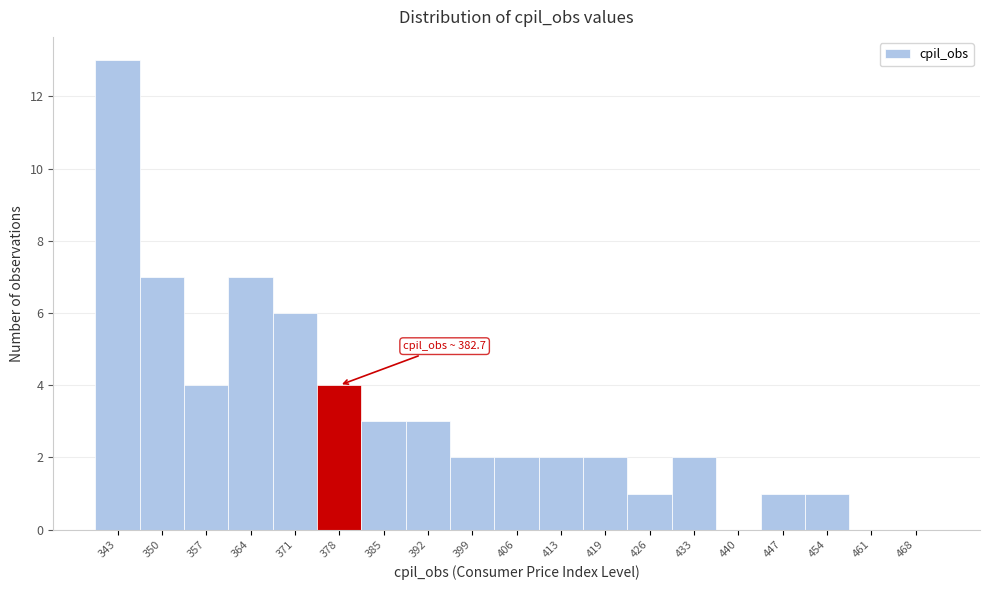

Reading left to right, extract all data points from this chart.

343=13	350=7	357=4	364=7	371=6	378=4	385=3	392=3	399=2	406=2	413=2	419=2	426=1	433=2	440=0	447=1	454=1	461=0	468=0